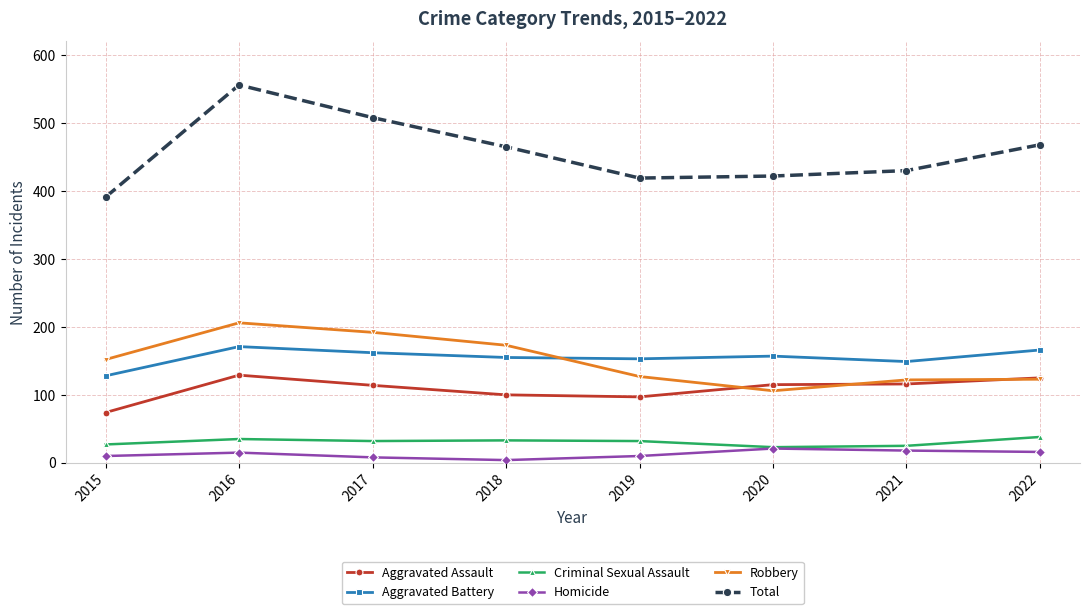

True or false: Total and Aggravated Battery cross at least once.

False